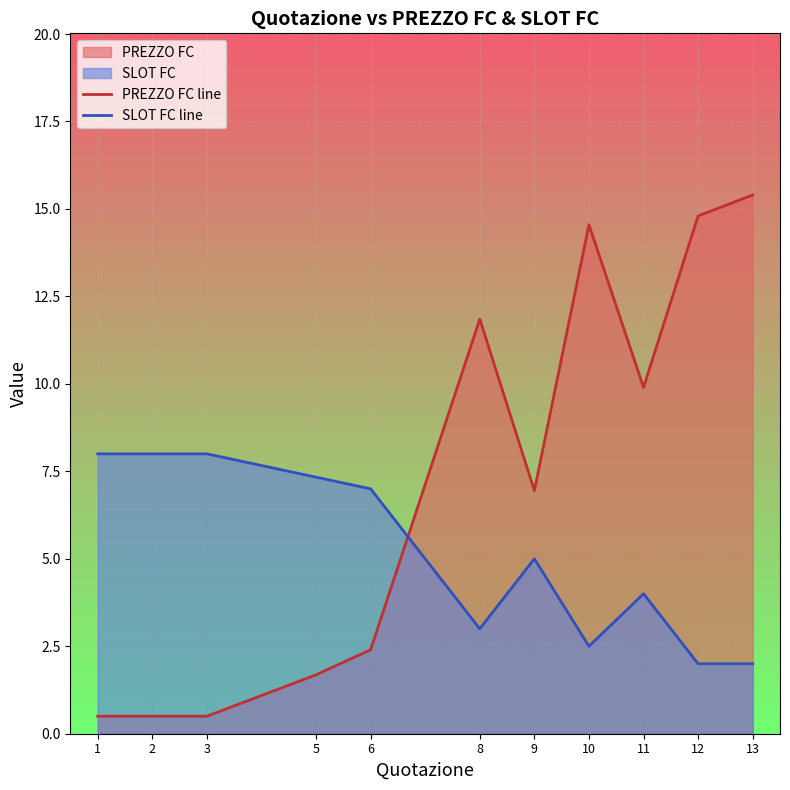

At which category does SLOT FC line reach its first local valley?

8